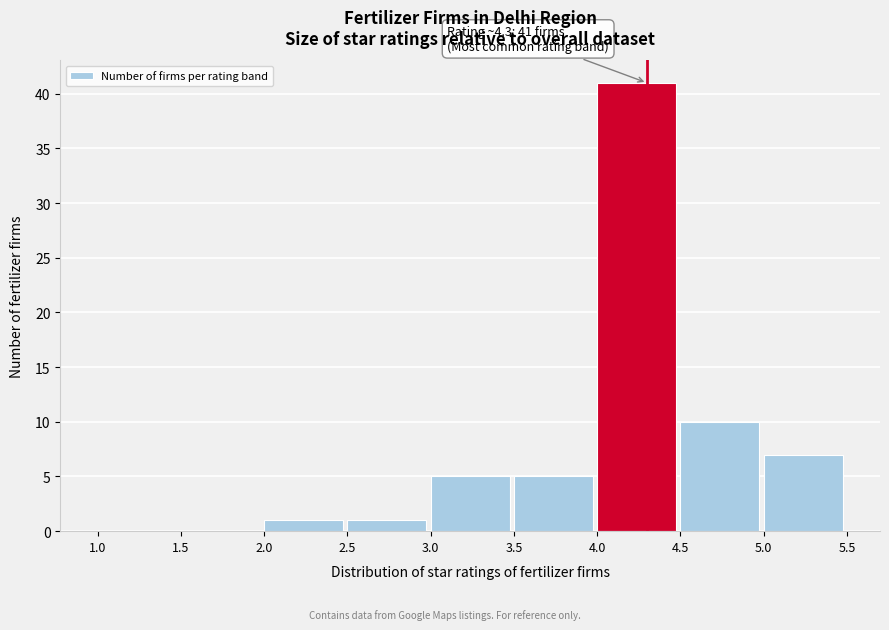

Which range on the x-axis has the tallest bar?

4.0 to 4.5